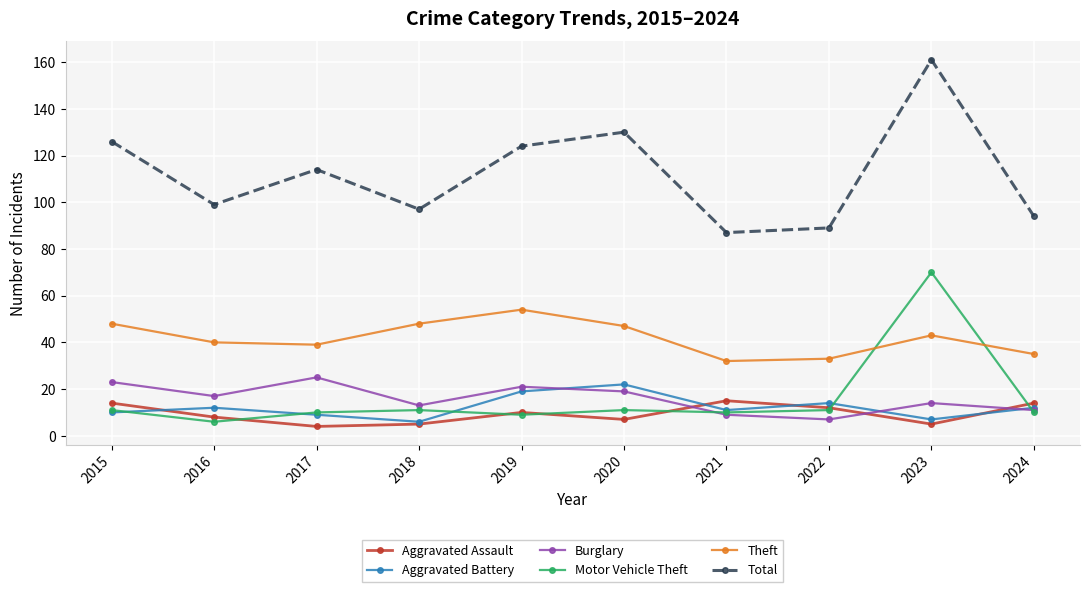

What is the value of the Aggravated Battery point at the 2nd from the left?

12